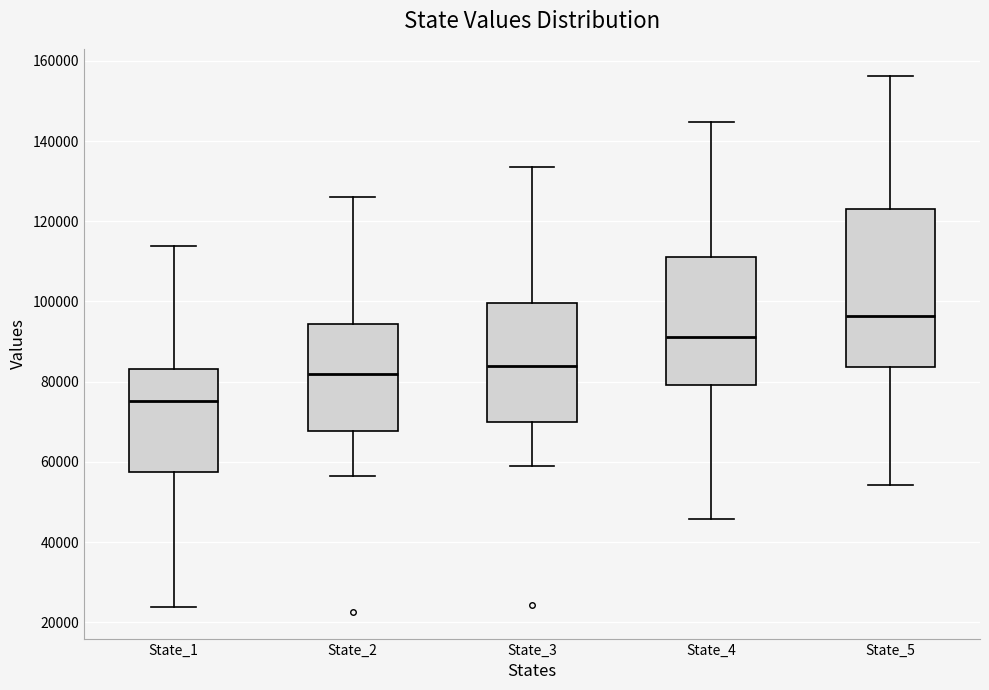

Reading left to right, transcribe this box plot: for each box, give where its median line is, the range the box spans, and where its two whiskers end, as read against the y-axis. The values are not printed on the chart, so give them approximately, as read against the axis.

State_1: median 76000, box 58000 to 84000, whiskers 24000 to 114000
State_2: median 82000, box 68000 to 94000, whiskers 56000 to 126000
State_3: median 84000, box 70000 to 100000, whiskers 60000 to 134000
State_4: median 92000, box 80000 to 112000, whiskers 46000 to 144000
State_5: median 96000, box 84000 to 122000, whiskers 54000 to 156000